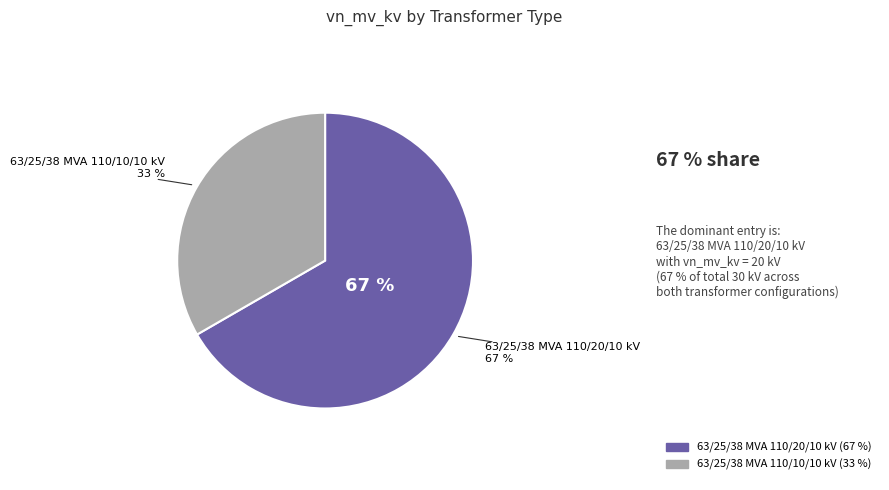

How many slices are in this pie chart?

2